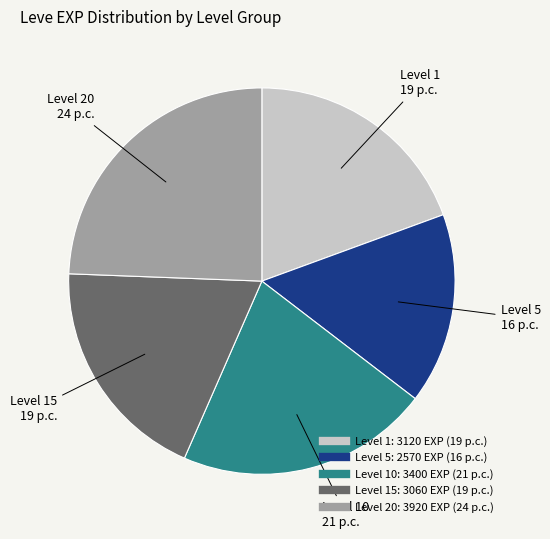

Is there any slice that represents more than half of the pie?

No